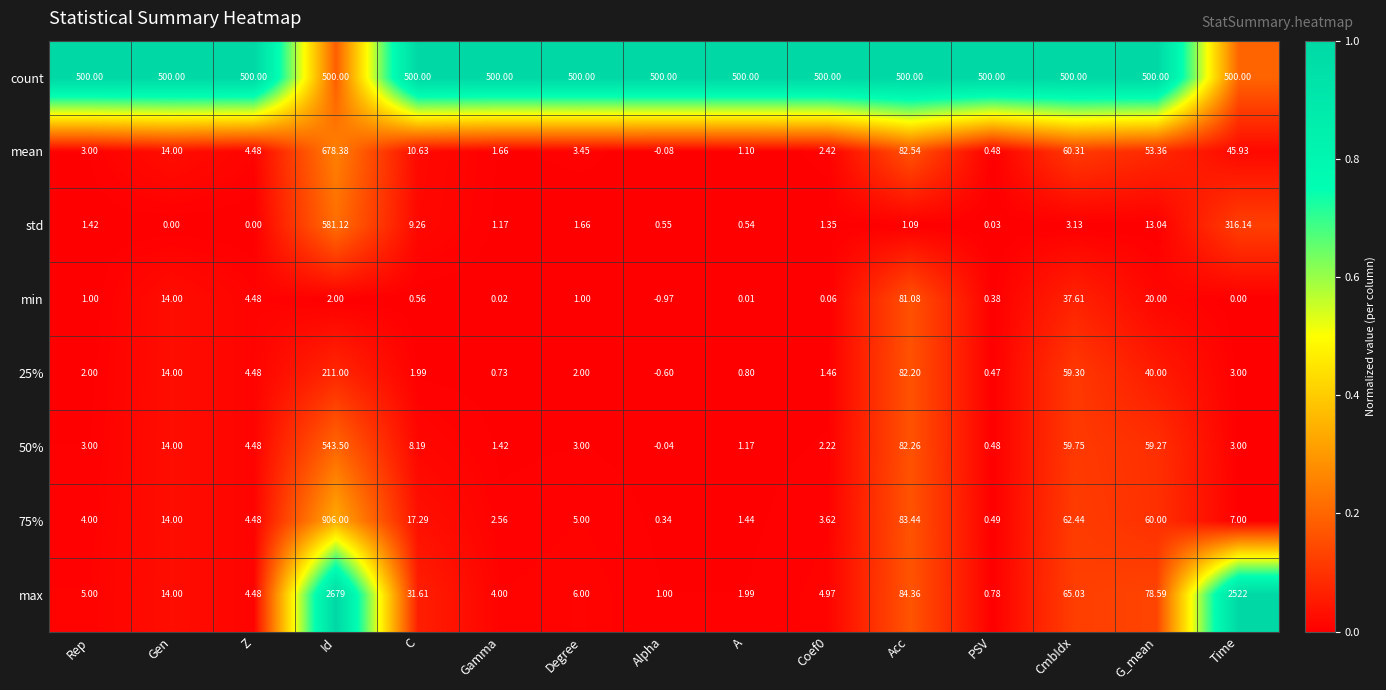

Which series has the largest range (max minus min)?

max